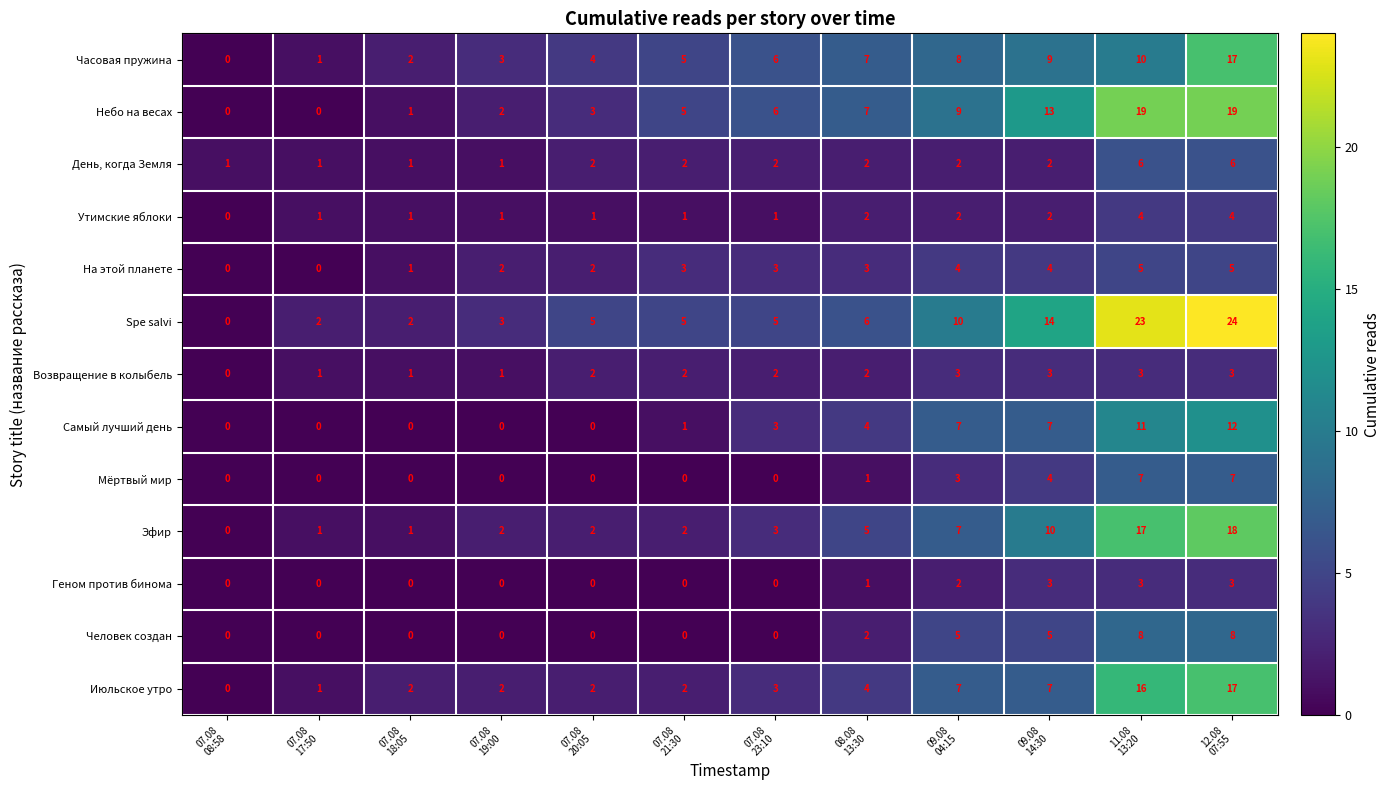

Which series has the widest spread of values?

Spe salvi